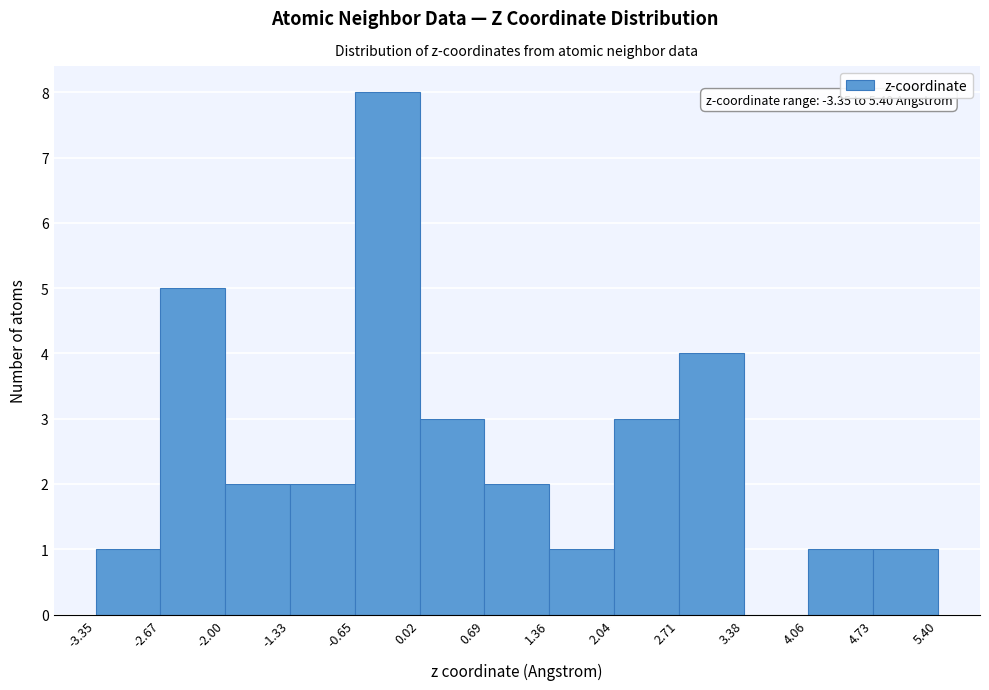

Which range on the x-axis has the tallest bar?

-0.65 to 0.02